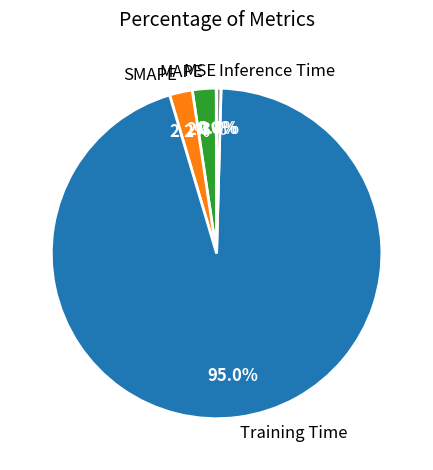

Which slice is the largest?

Training Time